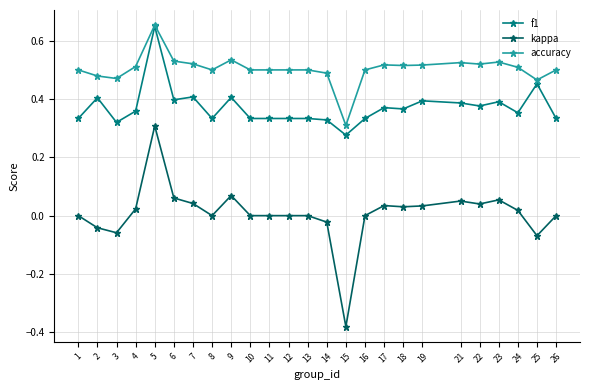

True or false: kappa and f1 cross at least once.

False